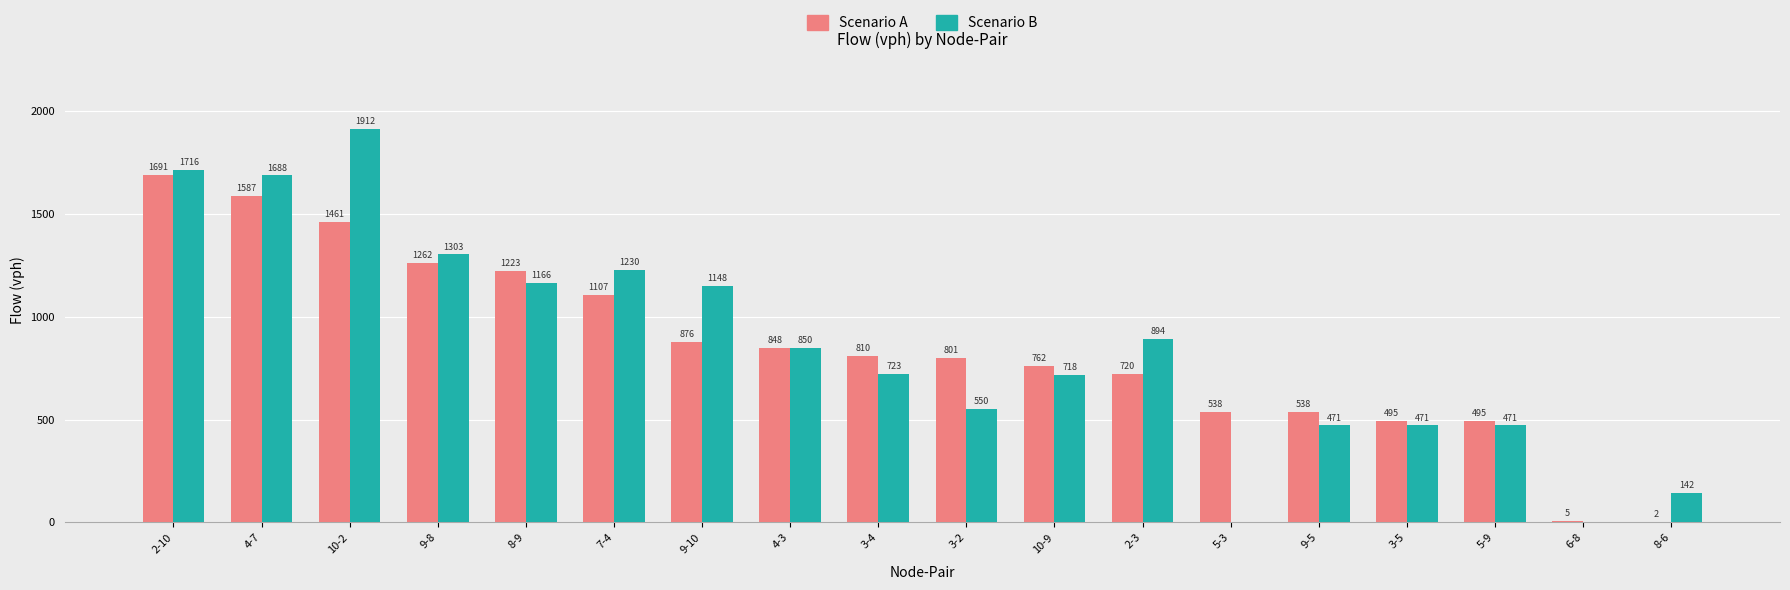

Between 2-10 and 9-8, which series saw the biggest shift?

Scenario A